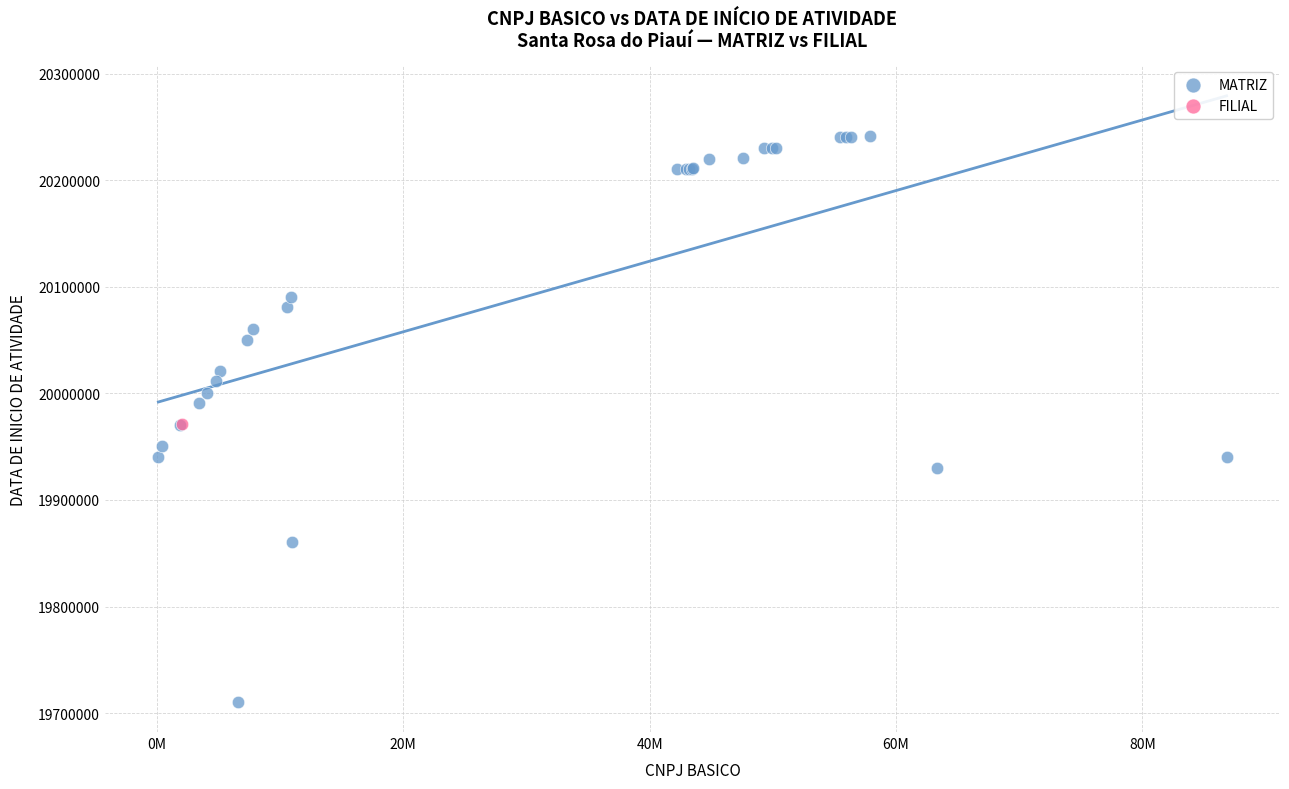

What are all the series names shown in the legend?

MATRIZ, FILIAL